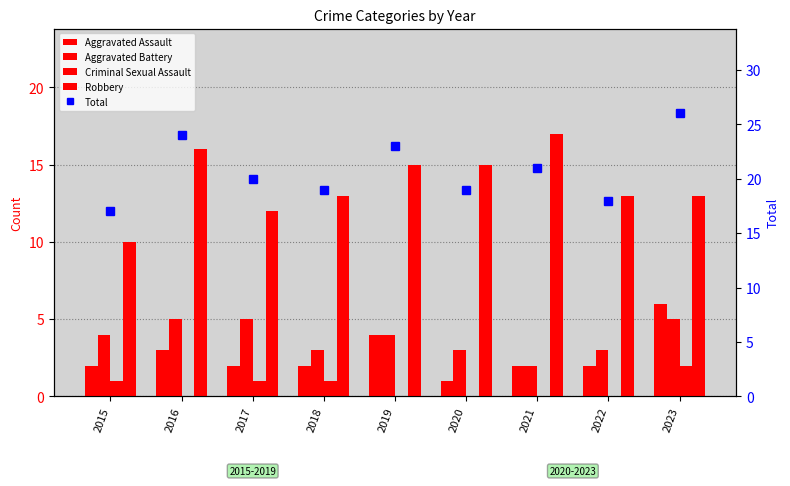

Are the bars horizontal?

No